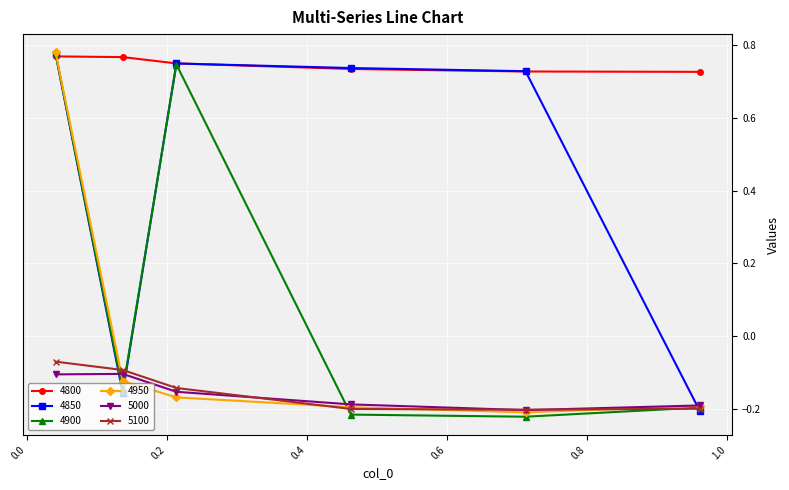

Which series has the largest total across all categories?

4800